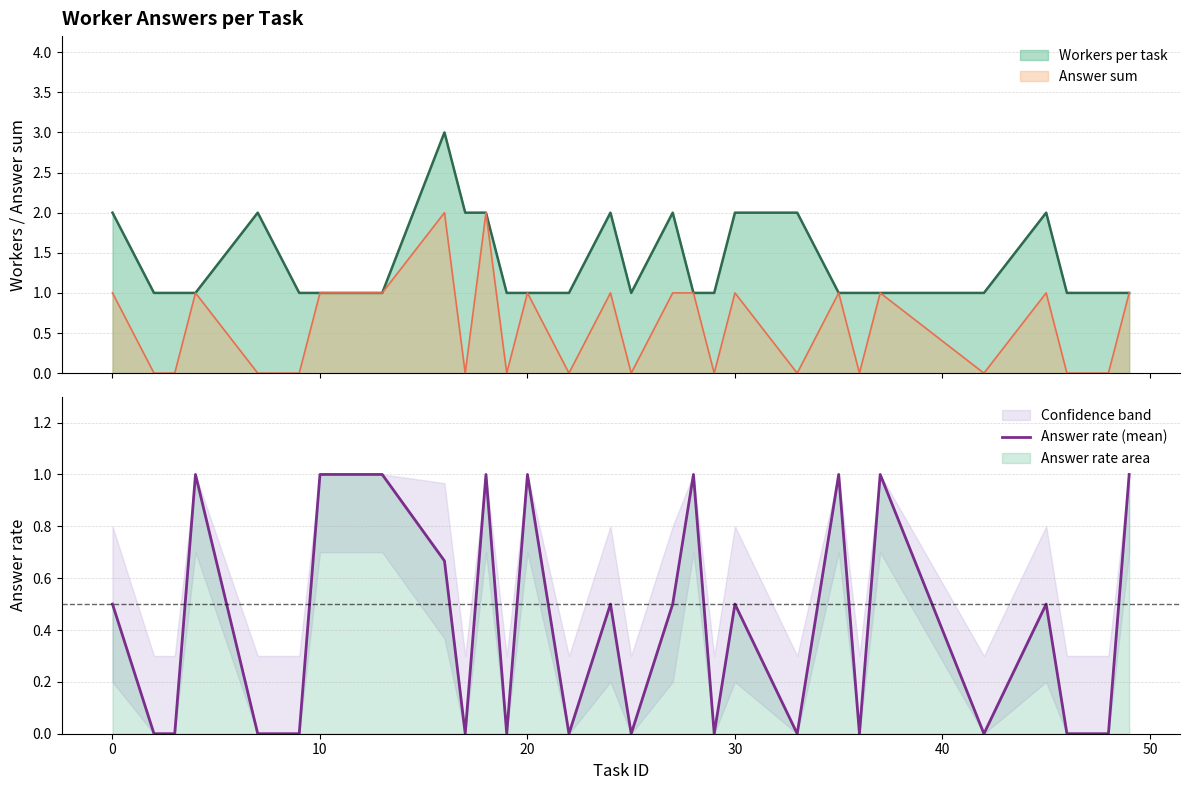

How many positive values are there?

15